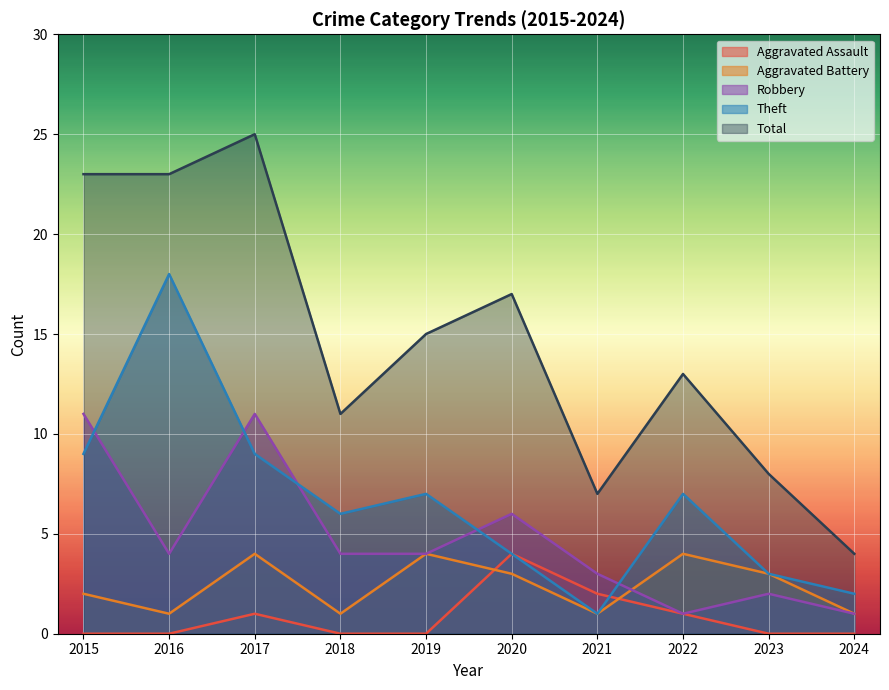

In Total, how many points are higher than both neighbors (excluding endpoints)?

3